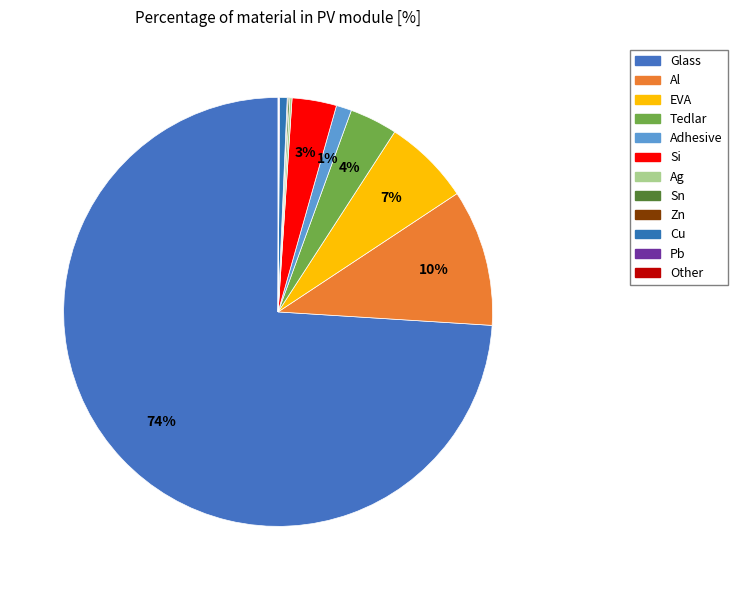

Count the number of slices in the pie.

12